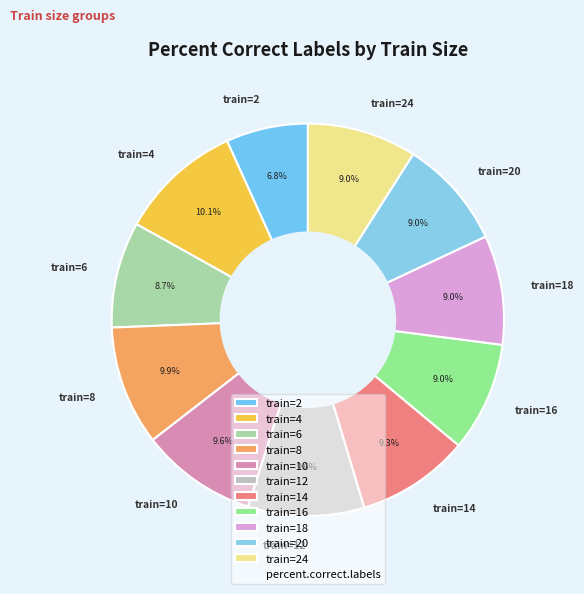

Count the number of slices in the pie.

11